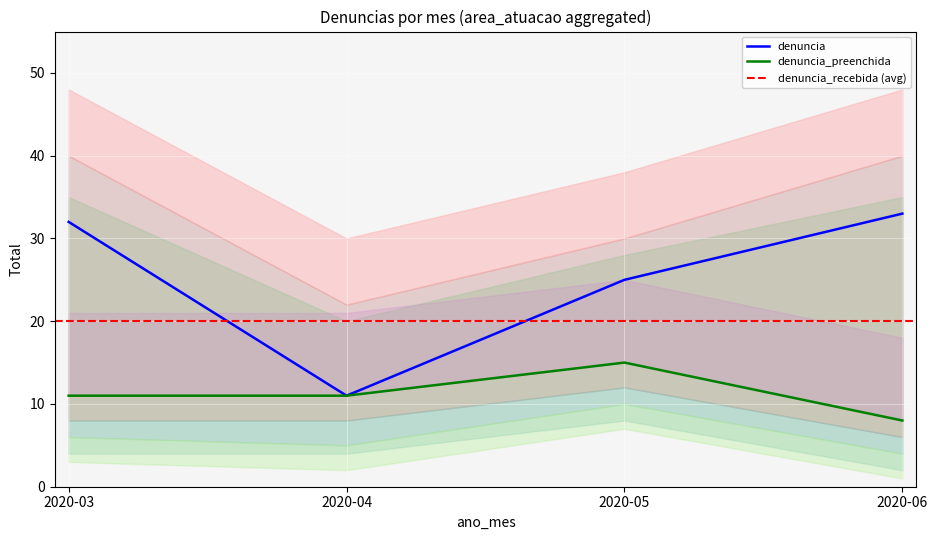

Where is denuncia nearest to the value 22?

2020-05